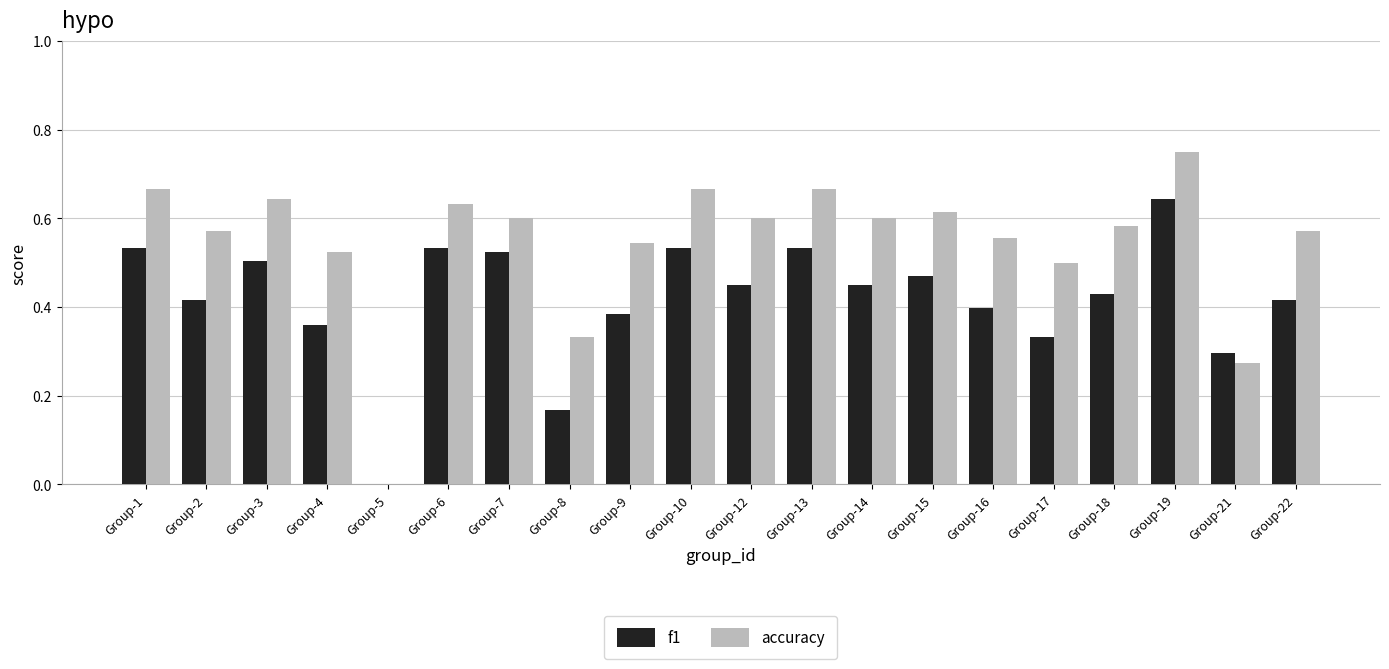

Count the accuracy values in the range 0 to 1.

20